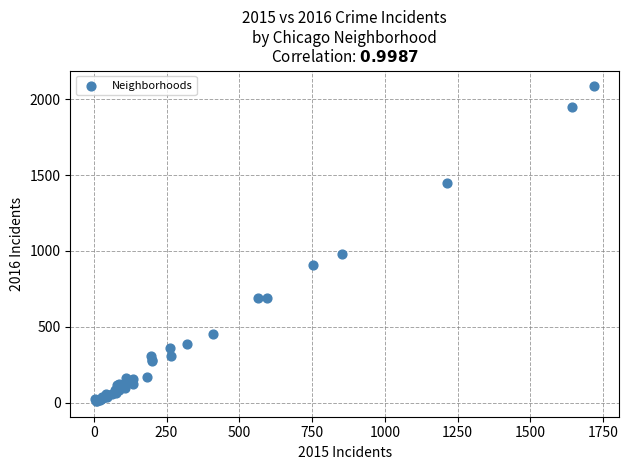

What Y value in the scatter plot is closest to 1048?

983